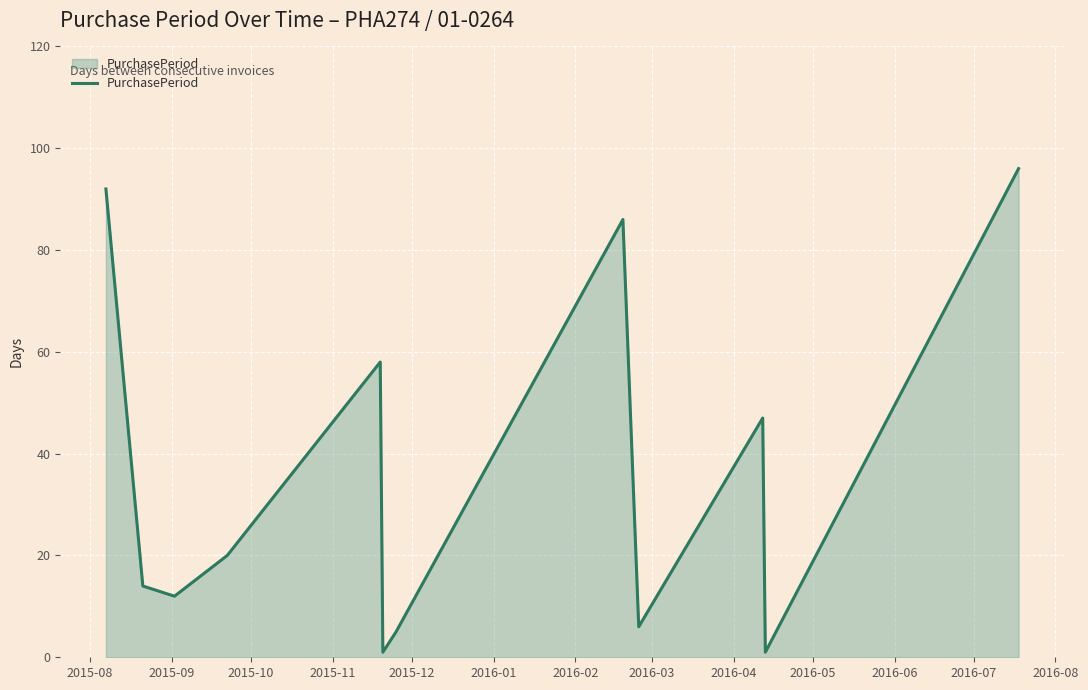

What is the greatest value displayed?

96